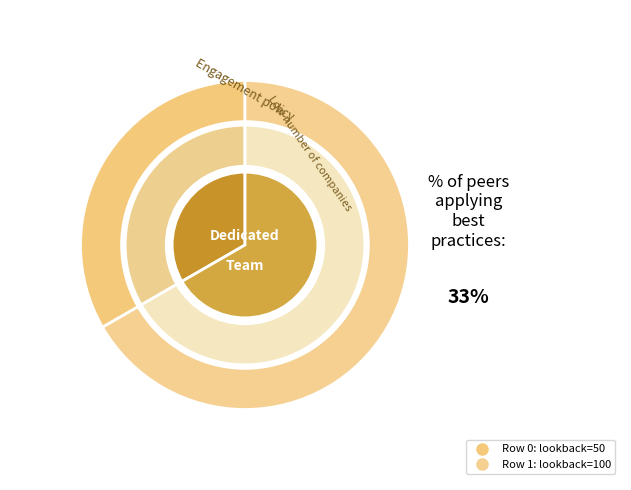

The 0 slice represents 39% of the pie. True or false?

False